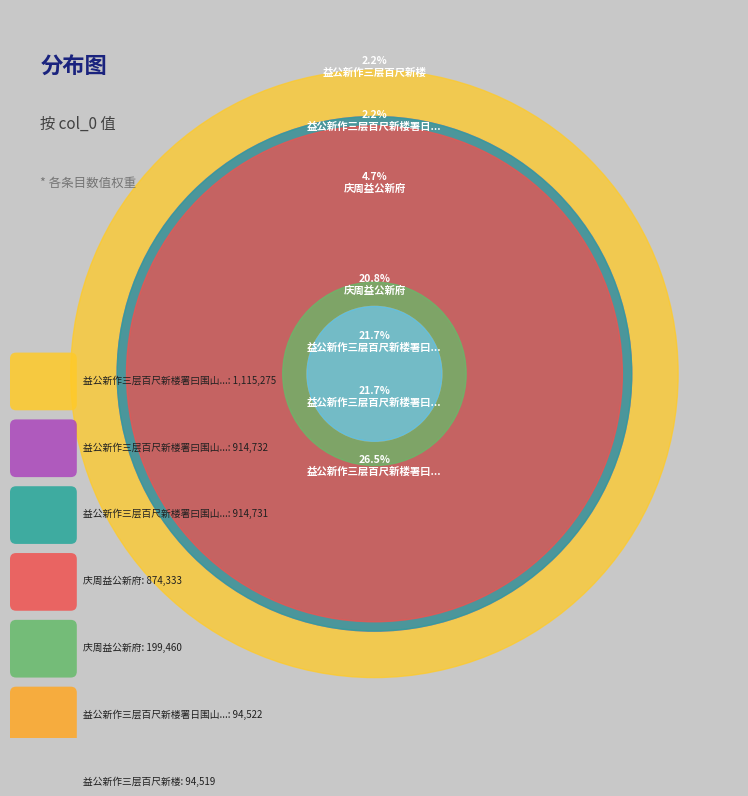

To the nearest percent, what is the difference between the largest and smallest slice percentages?

24%